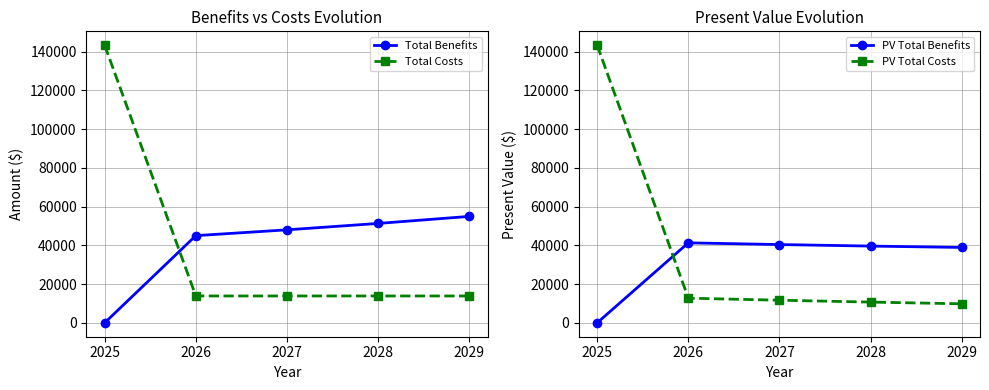

Reading left to right, list all the values displayed in this chart.

Total Benefits: 0.0	45000.0	48000.0	51300.0	54930.0
Total Costs: 143275.0	13870.0	13870.0	13870.0	13870.0
PV Total Benefits: 0.0	41284.4	40400.6	39613.0	38913.8
PV Total Costs: 143275.0	12724.8	11674.1	10710.2	9825.9